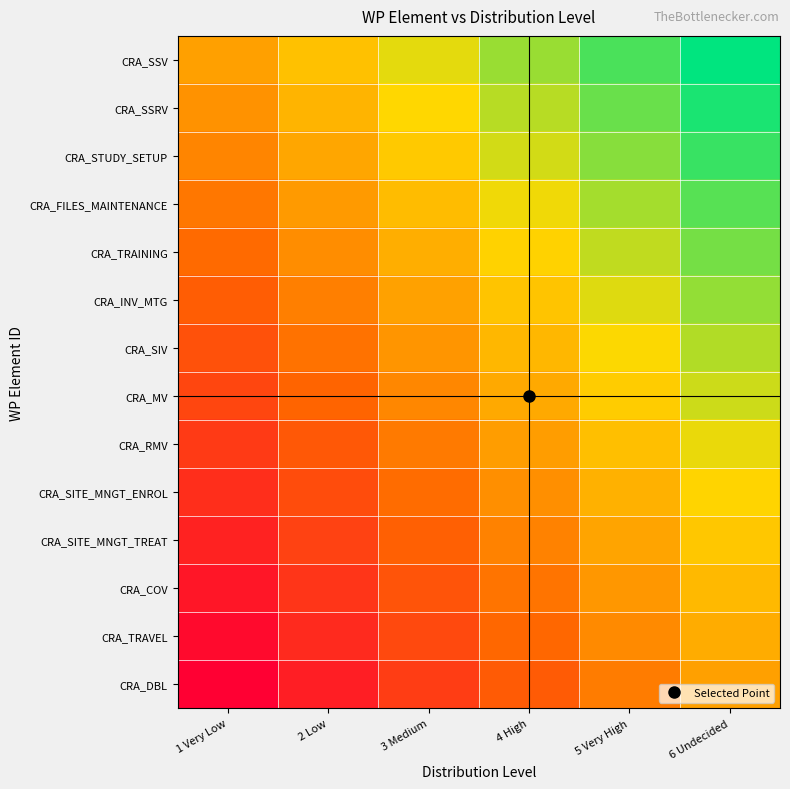

List the series in order of their peak value, lowest first.

CRA_DBL, CRA_TRAVEL, CRA_COV, CRA_SITE_MNGT_TREAT, CRA_SITE_MNGT_ENROL, CRA_RMV, CRA_MV, CRA_SIV, CRA_INV_MTG, CRA_TRAINING, CRA_FILES_MAINTENANCE, CRA_STUDY_SETUP, CRA_SSRV, CRA_SSV